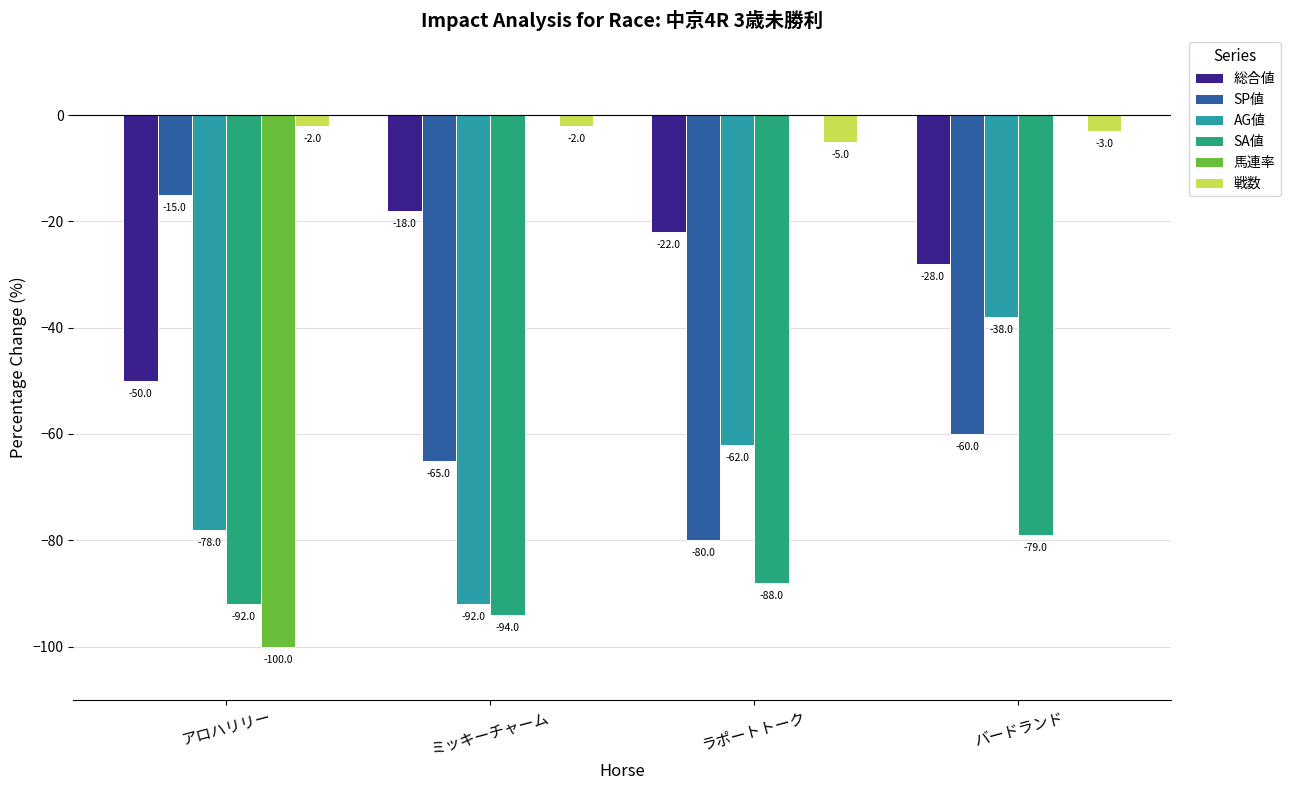

The value of 馬連率 at バードランド is 0. True or false?

True